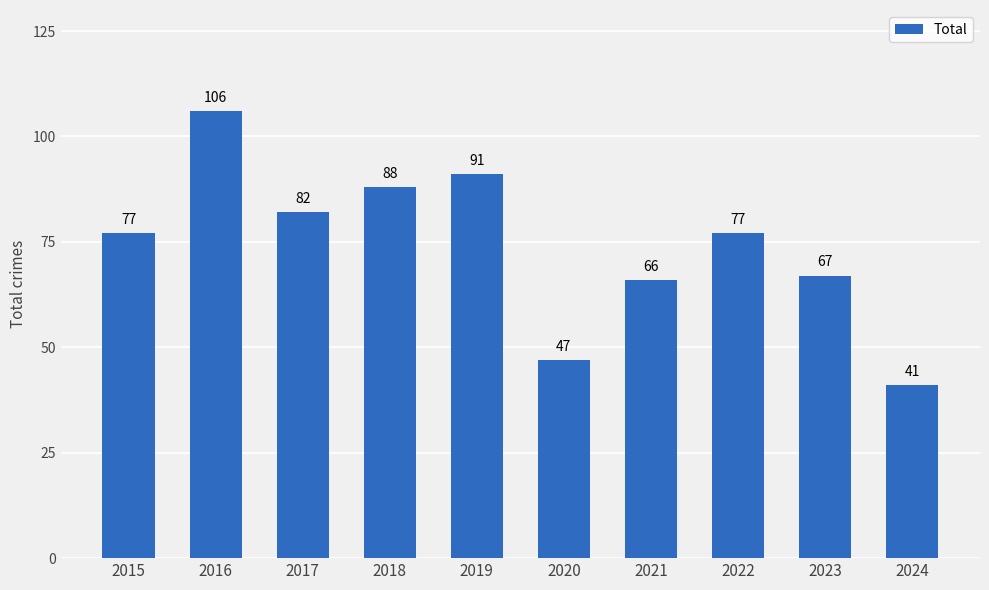

The chart shows a value of 66 at 2021. True or false?

True